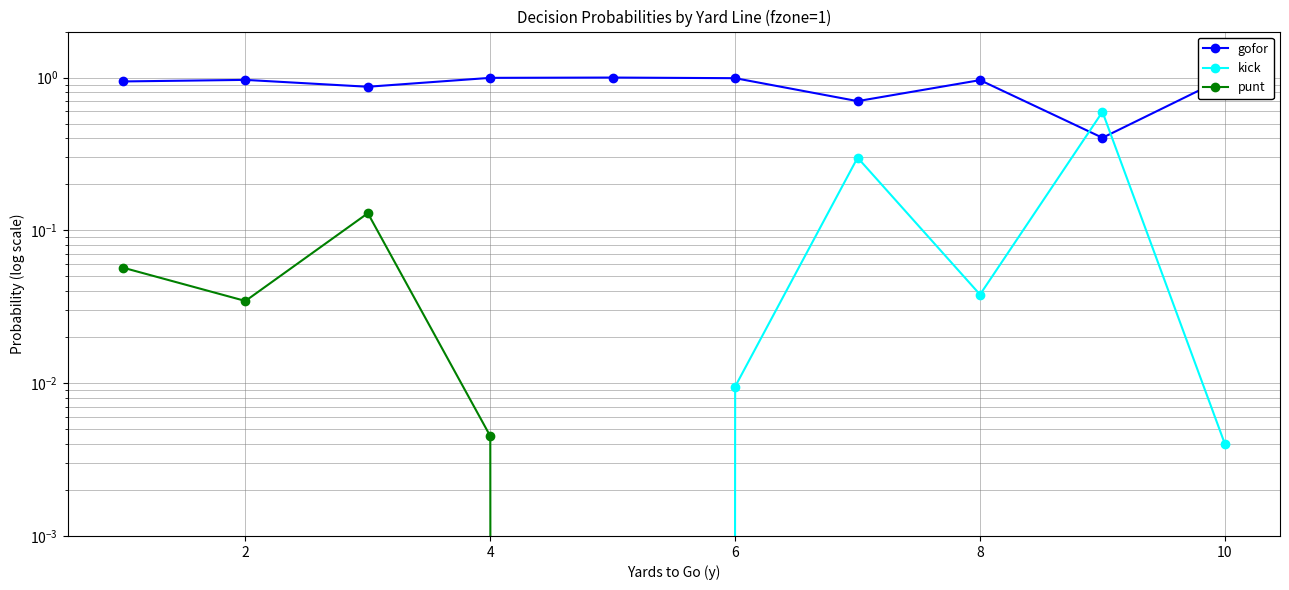

Which series has the largest range (max minus min)?

gofor